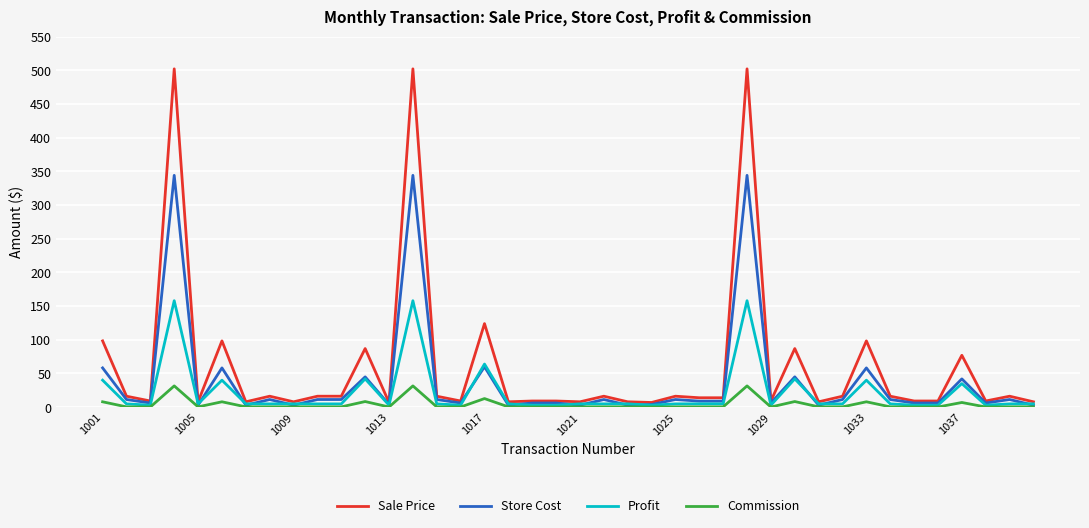

List the series in order of their peak value, highest first.

Sale Price, Store Cost, Profit, Commission